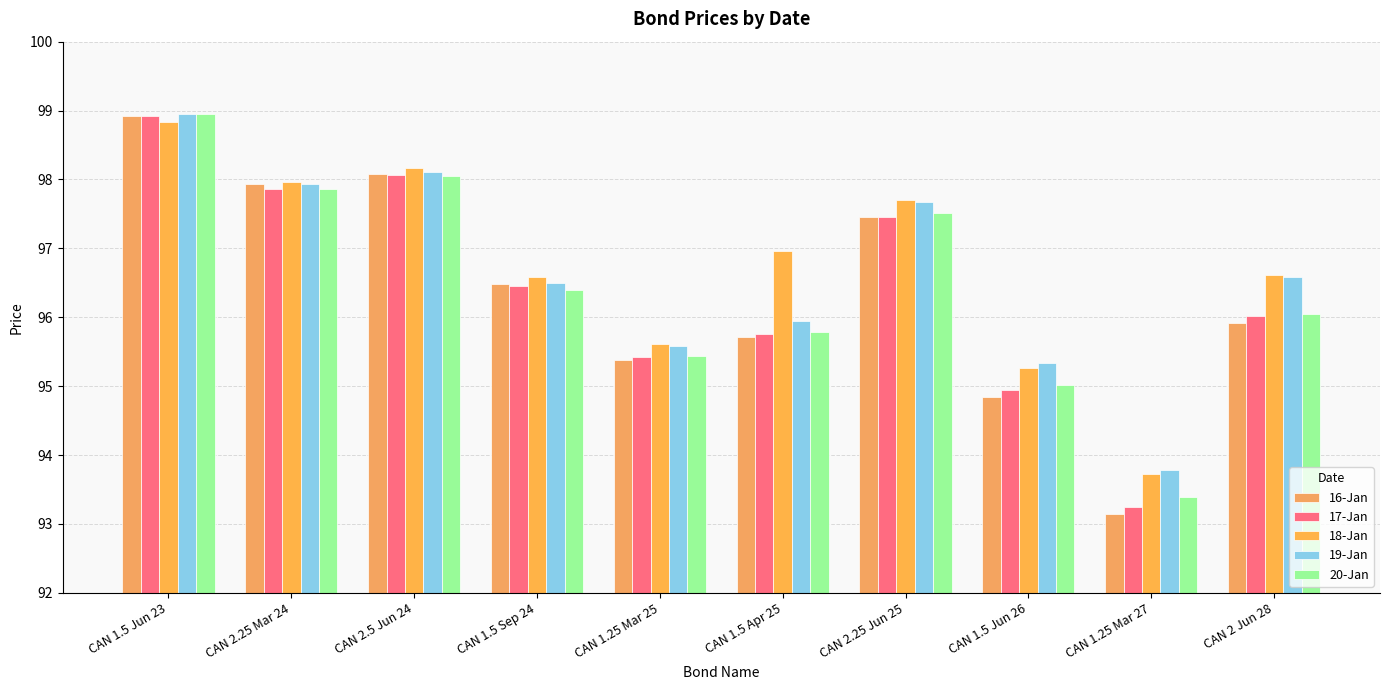

Reading left to right, transcribe all the data shown in this chart.

16-Jan: 98.9	97.9	98.1	96.5	95.4	95.7	97.5	94.8	93.1	95.9
17-Jan: 98.9	97.9	98.1	96.5	95.4	95.8	97.5	94.9	93.2	96.0
18-Jan: 98.8	98.0	98.2	96.6	95.6	97.0	97.7	95.3	93.7	96.6
19-Jan: 99.0	97.9	98.1	96.5	95.6	96.0	97.7	95.3	93.8	96.6
20-Jan: 99.0	97.9	98.0	96.4	95.4	95.8	97.5	95.0	93.4	96.0